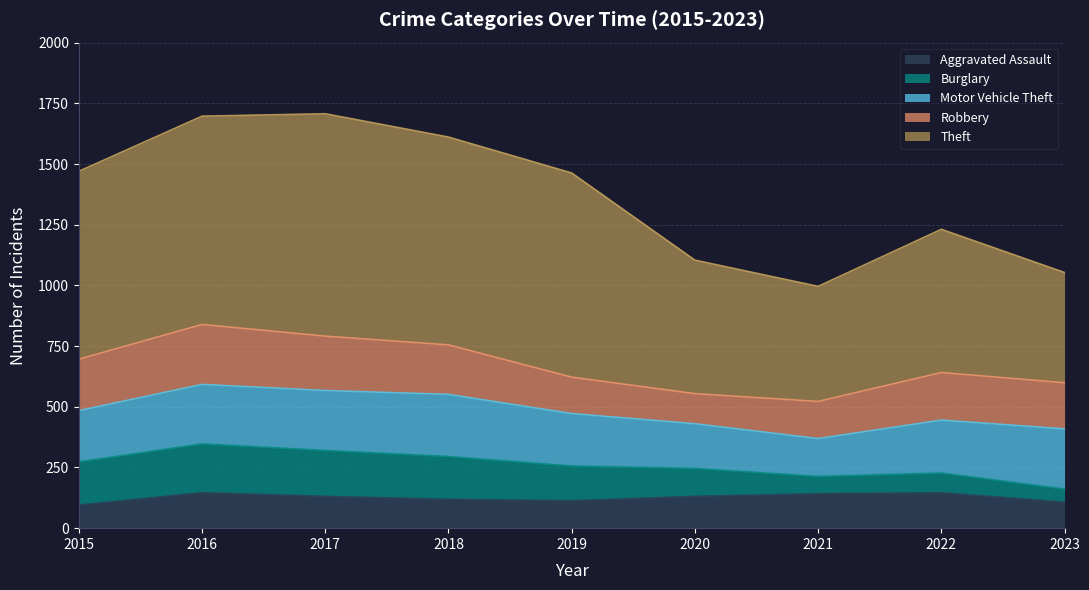

Where is the first local minimum for Robbery?

2020